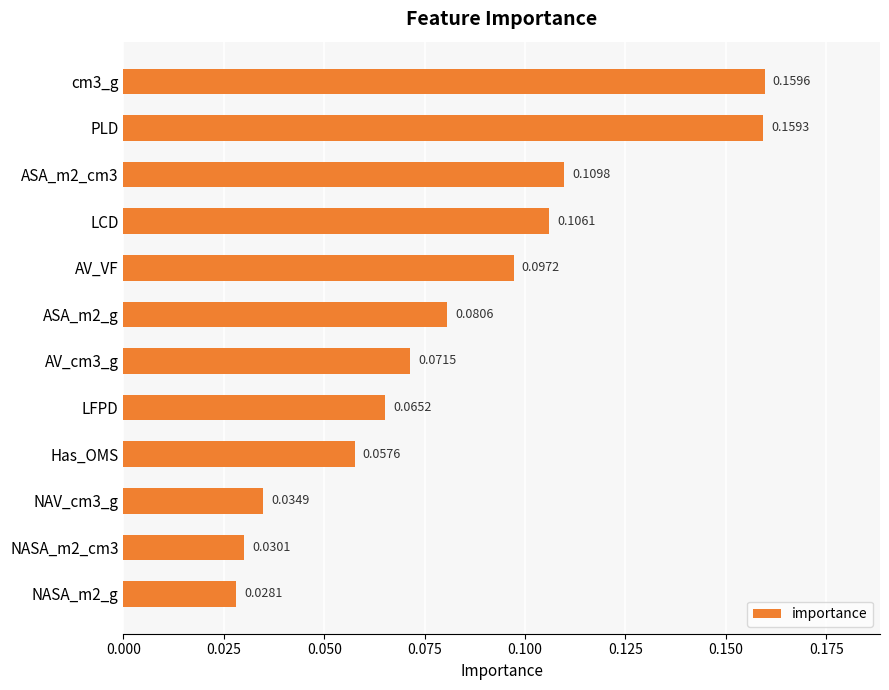

What is the sum of the values at cm3_g and ASA_m2_cm3?

0.3